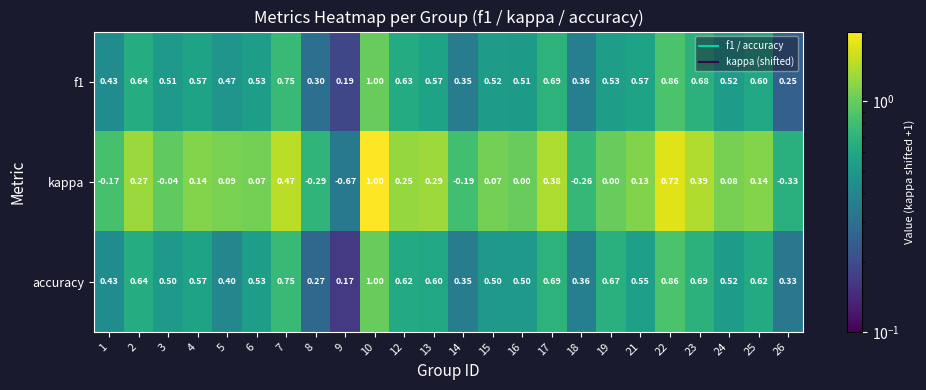

Is the value of accuracy at 24 greater than the value of kappa at 14?

Yes